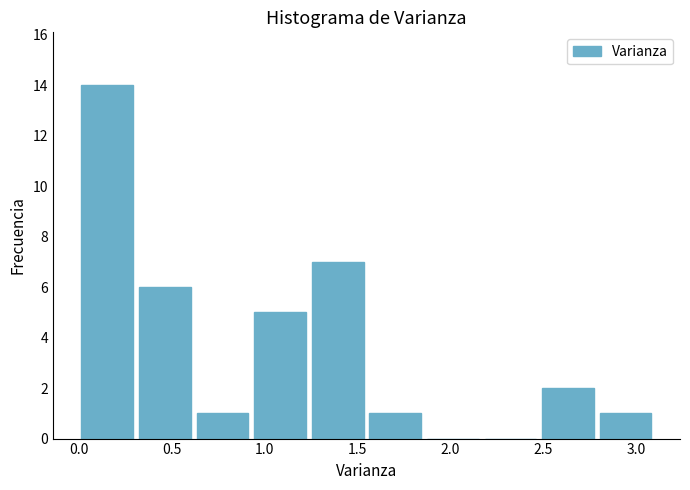

How tall is the bar that spans 1.25 to 1.55 on the x-axis? Neither the bar edges nor the heights are printed on the chart, so give them approximately, as read against the axes.

7